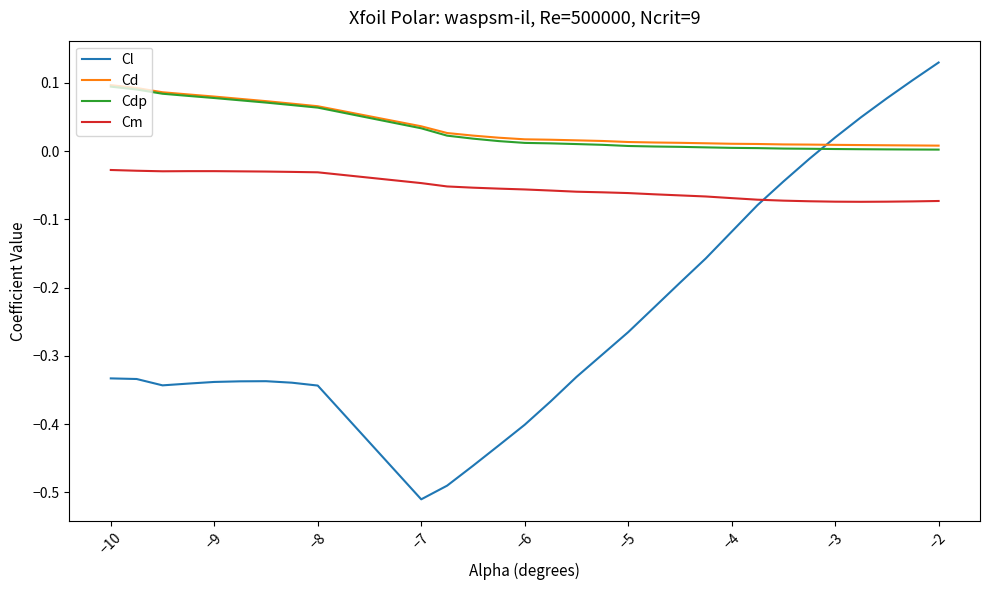

Which series has the largest range (max minus min)?

Cl